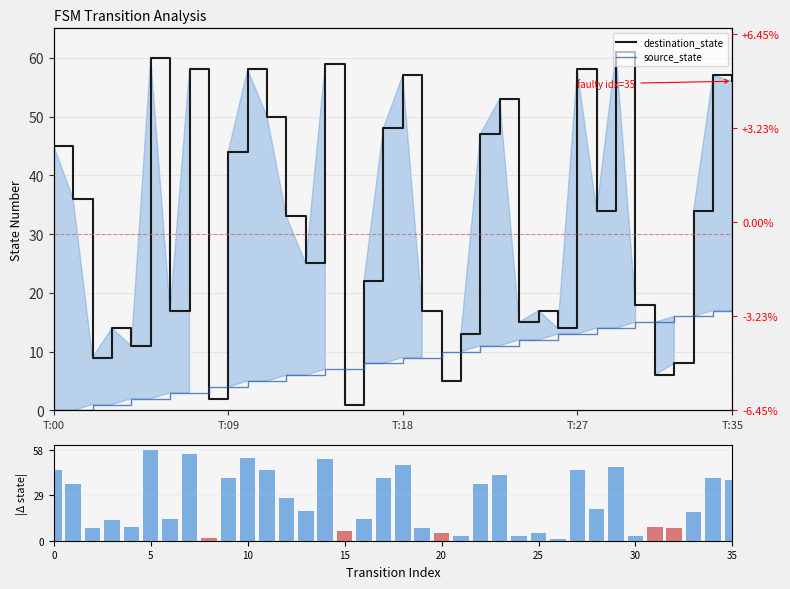

Between 7 and 14, which series saw the biggest shift?

source_state